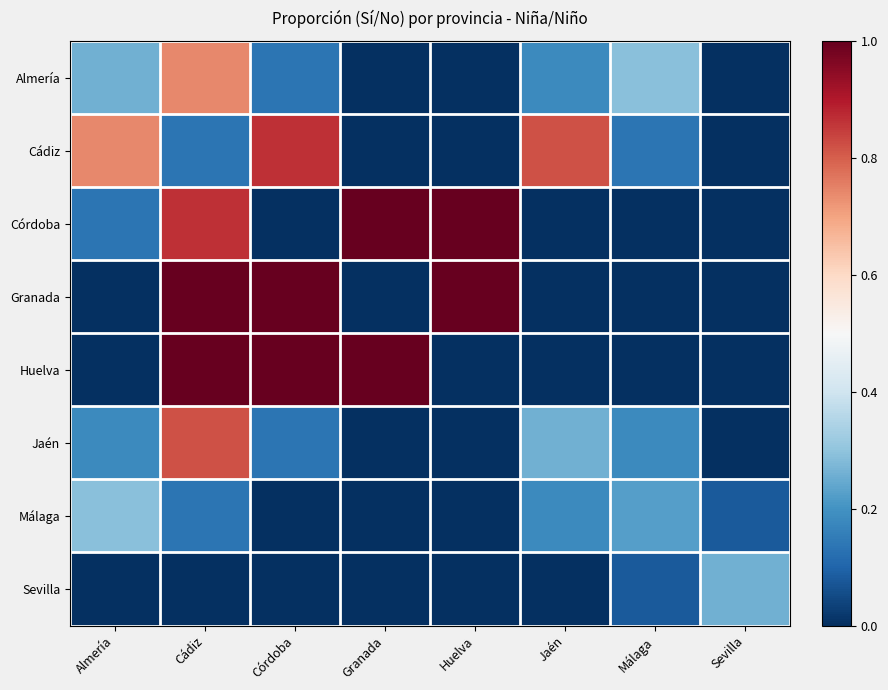

Reading left to right, extract all data points from this chart.

Almería: Almería=0.3	Cádiz=0.7	Córdoba=0.1	Granada=0.0	Huelva=0.0	Jaén=0.2	Málaga=0.3	Sevilla=0.0
Cádiz: Almería=0.7	Cádiz=0.1	Córdoba=0.9	Granada=0.0	Huelva=0.0	Jaén=0.8	Málaga=0.1	Sevilla=0.0
Córdoba: Almería=0.1	Cádiz=0.9	Córdoba=0.0	Granada=1.0	Huelva=1.0	Jaén=0.0	Málaga=0.0	Sevilla=0.0
Granada: Almería=0.0	Cádiz=1.0	Córdoba=1.0	Granada=0.0	Huelva=1.0	Jaén=0.0	Málaga=0.0	Sevilla=0.0
Huelva: Almería=0.0	Cádiz=1.0	Córdoba=1.0	Granada=1.0	Huelva=0.0	Jaén=0.0	Málaga=0.0	Sevilla=0.0
Jaén: Almería=0.2	Cádiz=0.8	Córdoba=0.1	Granada=0.0	Huelva=0.0	Jaén=0.3	Málaga=0.2	Sevilla=0.0
Málaga: Almería=0.3	Cádiz=0.1	Córdoba=0.0	Granada=0.0	Huelva=0.0	Jaén=0.2	Málaga=0.2	Sevilla=0.1
Sevilla: Almería=0.0	Cádiz=0.0	Córdoba=0.0	Granada=0.0	Huelva=0.0	Jaén=0.0	Málaga=0.1	Sevilla=0.3